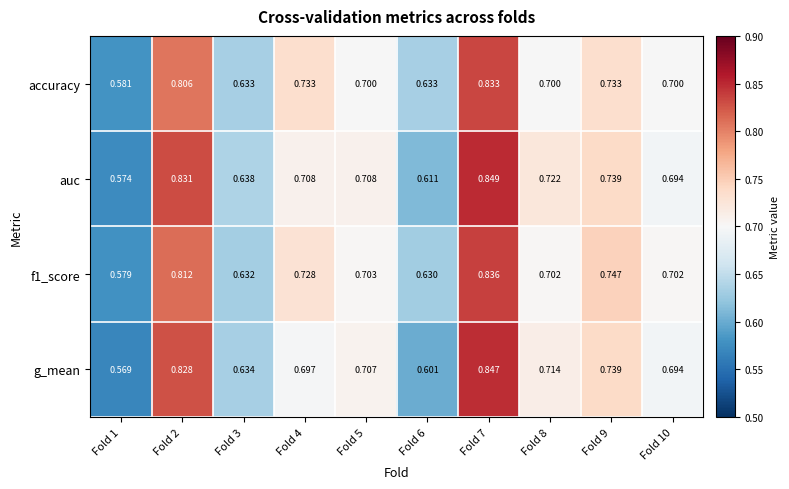

Is the value of g_mean at Fold 5 greater than the value of f1_score at Fold 5?

Yes